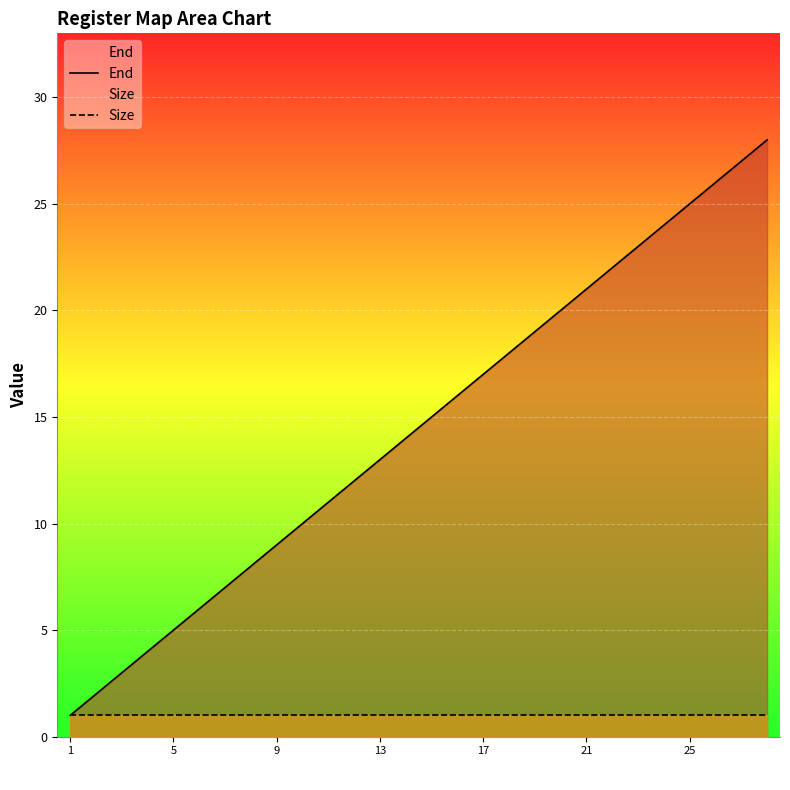

What are all the series names shown in the legend?

End, Size